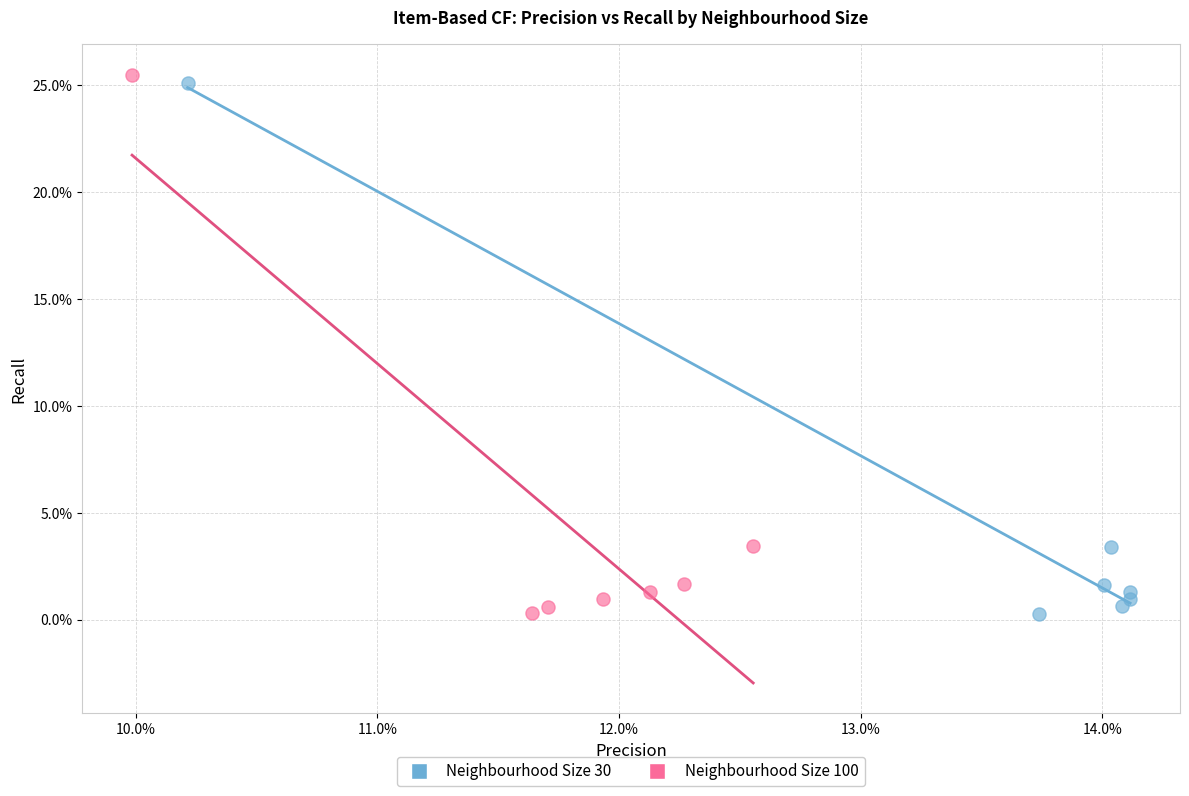

What are all the series names shown in the legend?

Neighbourhood Size 30, Neighbourhood Size 100